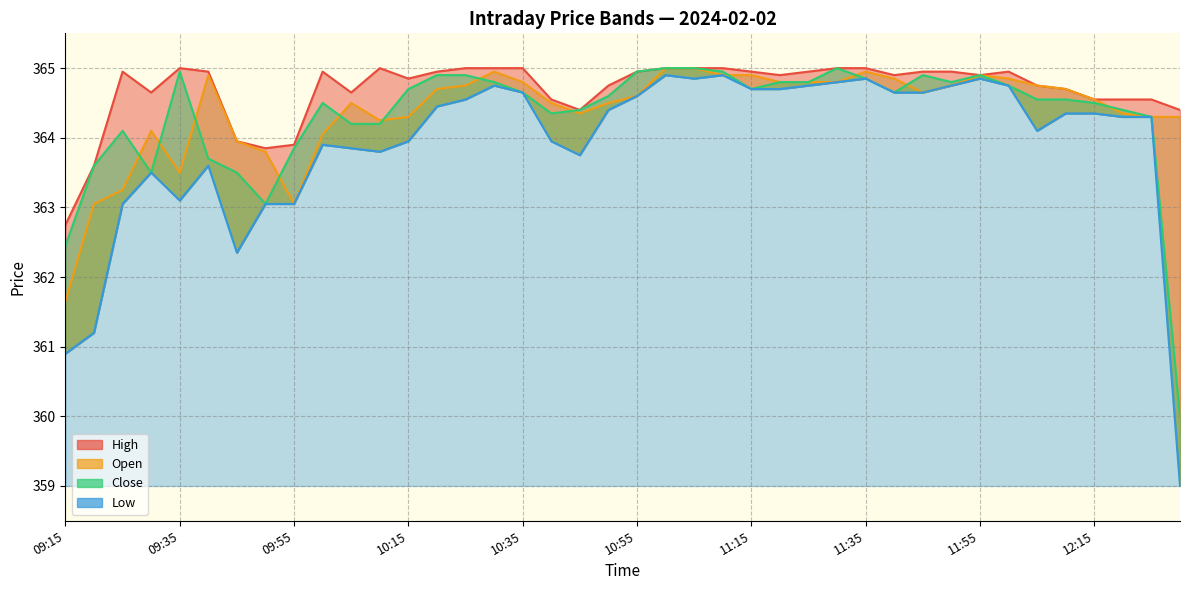

Reading left to right, what are all the values shown in this chart?

High: 09:15=362.8	09:20=363.6	09:25=364.9	09:30=364.6	09:35=365.0	09:40=364.9	09:45=363.9	09:50=363.9	09:55=363.9	10:00=364.9	10:05=364.6	10:10=365.0	10:15=364.9	10:20=364.9	10:25=365.0	10:30=365.0	10:35=365.0	10:40=364.6	10:45=364.4	10:50=364.8	10:55=364.9	11:00=365.0	11:05=365.0	11:10=365.0	11:15=364.9	11:20=364.9	11:25=364.9	11:30=365.0	11:35=365.0	11:40=364.9	11:45=364.9	11:50=364.9	11:55=364.9	12:00=364.9	12:05=364.8	12:10=364.7	12:15=364.6	12:20=364.6	12:25=364.6	12:30=364.4
Open: 09:15=361.6	09:20=363.1	09:25=363.2	09:30=364.1	09:35=363.5	09:40=364.9	09:45=363.9	09:50=363.8	09:55=363.1	10:00=364.1	10:05=364.5	10:10=364.2	10:15=364.3	10:20=364.7	10:25=364.8	10:30=364.9	10:35=364.8	10:40=364.5	10:45=364.4	10:50=364.5	10:55=364.6	11:00=365.0	11:05=365.0	11:10=364.9	11:15=364.9	11:20=364.8	11:25=364.8	11:30=364.8	11:35=364.9	11:40=364.9	11:45=364.6	11:50=364.8	11:55=364.9	12:00=364.9	12:05=364.8	12:10=364.7	12:15=364.6	12:20=364.4	12:25=364.3	12:30=364.3
Close: 09:15=362.4	09:20=363.6	09:25=364.1	09:30=363.5	09:35=364.9	09:40=363.7	09:45=363.5	09:50=363.1	09:55=363.9	10:00=364.5	10:05=364.2	10:10=364.2	10:15=364.7	10:20=364.9	10:25=364.9	10:30=364.8	10:35=364.6	10:40=364.4	10:45=364.4	10:50=364.6	10:55=364.9	11:00=365.0	11:05=365.0	11:10=364.9	11:15=364.7	11:20=364.8	11:25=364.8	11:30=365.0	11:35=364.9	11:40=364.6	11:45=364.9	11:50=364.8	11:55=364.9	12:00=364.8	12:05=364.6	12:10=364.6	12:15=364.5	12:20=364.4	12:25=364.3	12:30=360.0
Low: 09:15=360.9	09:20=361.2	09:25=363.1	09:30=363.5	09:35=363.1	09:40=363.6	09:45=362.4	09:50=363.1	09:55=363.1	10:00=363.9	10:05=363.9	10:10=363.8	10:15=363.9	10:20=364.4	10:25=364.6	10:30=364.8	10:35=364.6	10:40=363.9	10:45=363.8	10:50=364.4	10:55=364.6	11:00=364.9	11:05=364.9	11:10=364.9	11:15=364.7	11:20=364.7	11:25=364.8	11:30=364.8	11:35=364.9	11:40=364.6	11:45=364.6	11:50=364.8	11:55=364.9	12:00=364.8	12:05=364.1	12:10=364.4	12:15=364.4	12:20=364.3	12:25=364.3	12:30=359.0